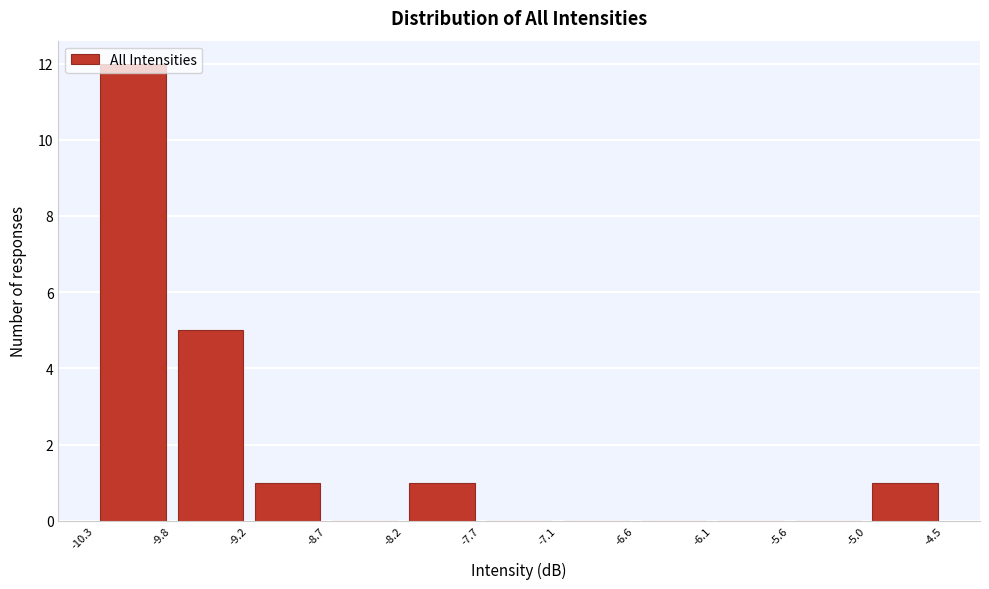

Reading left to right, list every bar in this chart as the range it spans on the x-axis followed by its height. The values are not printed on the chart, so give them approximately, as read against the axis.

-10.3 to -9.8: 12
-9.8 to -9.2: 5
-9.2 to -8.7: 1
-8.7 to -8.2: 0
-8.2 to -7.7: 1
-7.7 to -7.1: 0
-7.1 to -6.6: 0
-6.6 to -6.1: 0
-6.1 to -5.6: 0
-5.6 to -5.0: 0
-5.0 to -4.5: 1